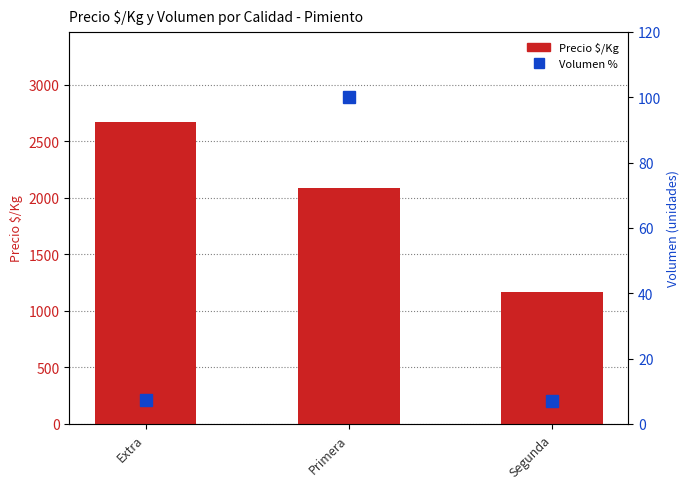

How many data points in Precio $/Kg are above 2089?

1